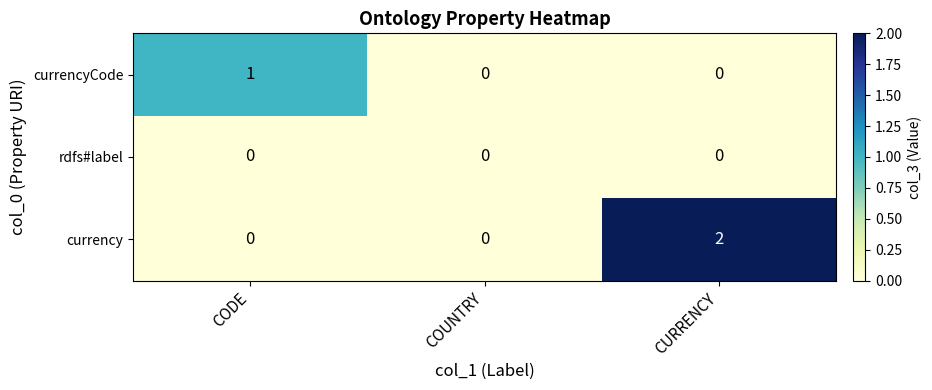

Which category has the highest value across all series?

CURRENCY